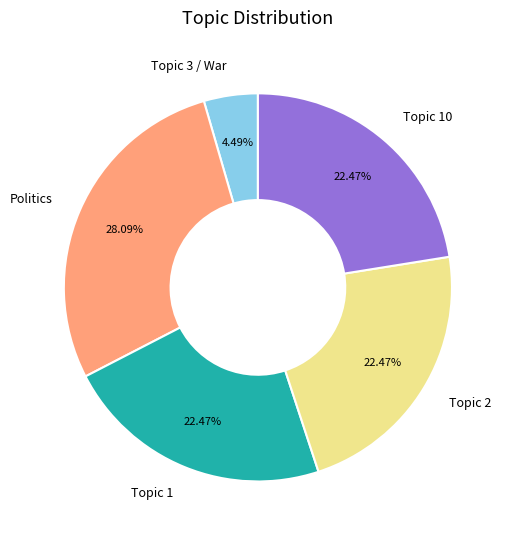

Is there a majority slice in this chart?

No